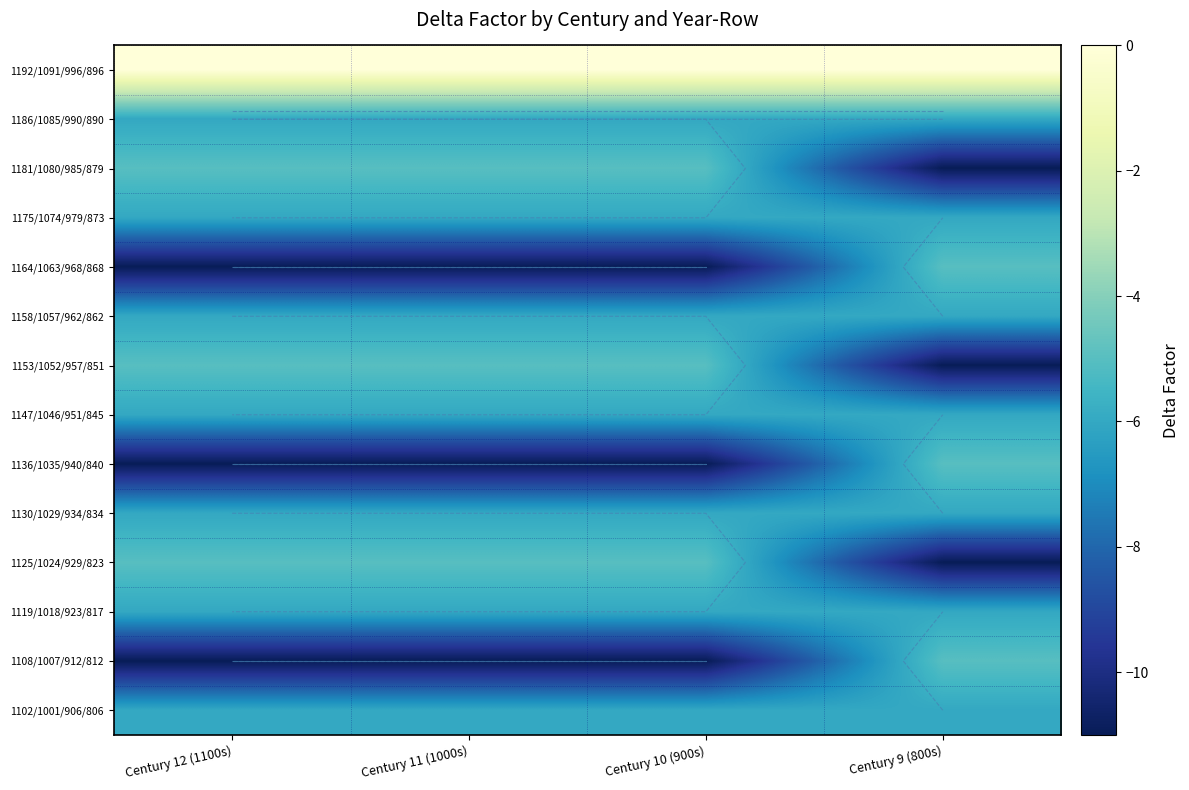

What is the average value of the 1102/1001/906/806 series?

-6